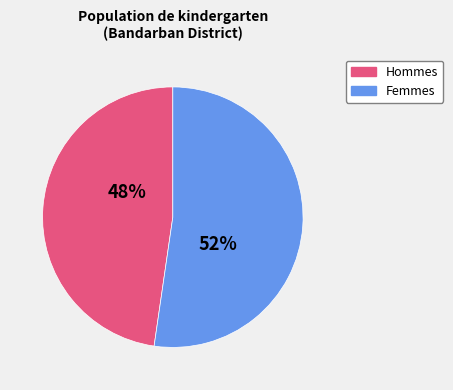

What percentage is the Femmes slice, to the nearest percent?

52%